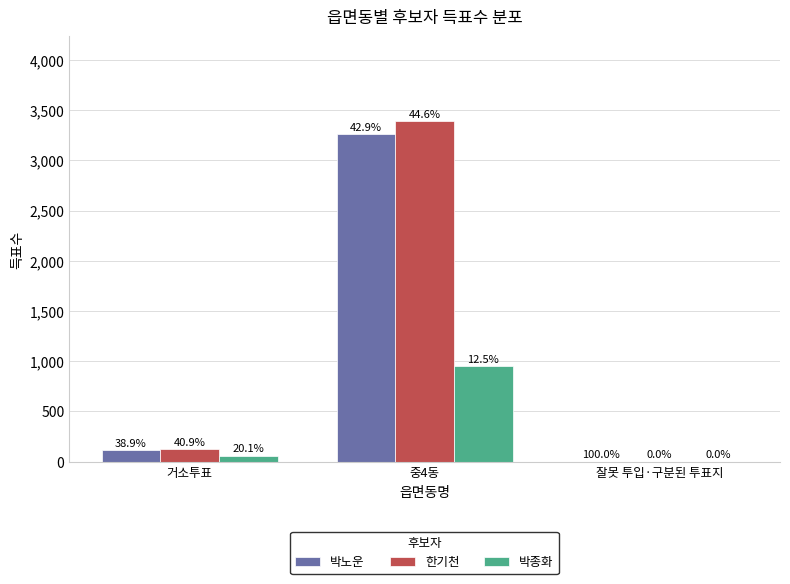

How many groups of bars are there?

3